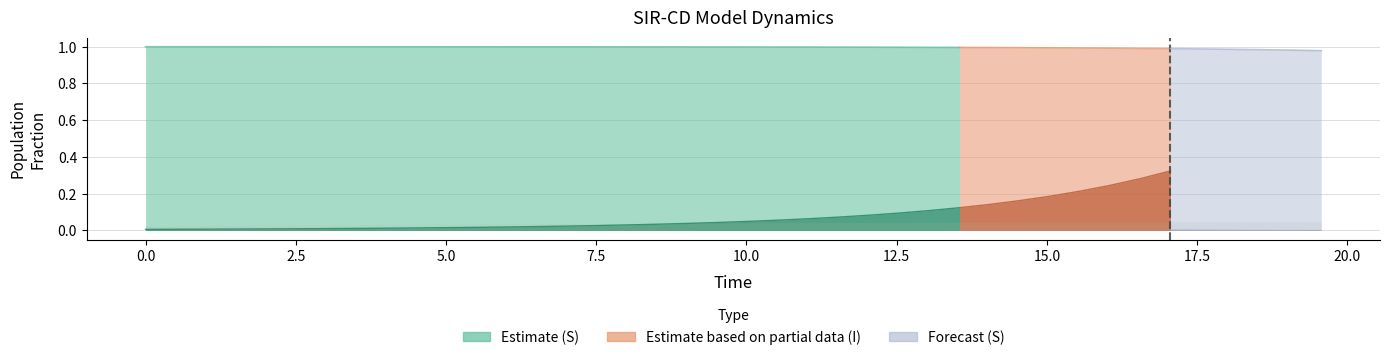

The C series shows 0.4 at 13. True or false?

False